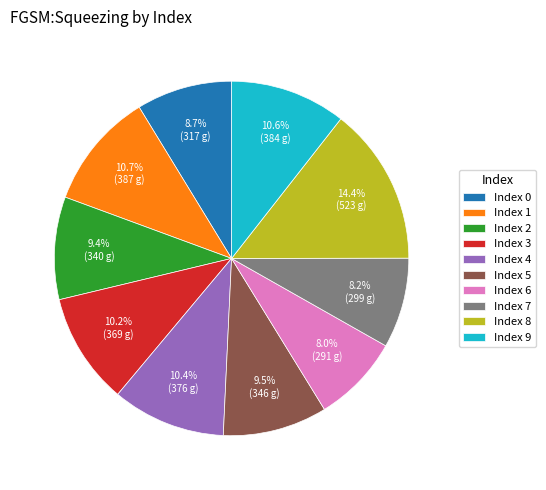

Which has a higher value, Index 2 or Index 9?

Index 9